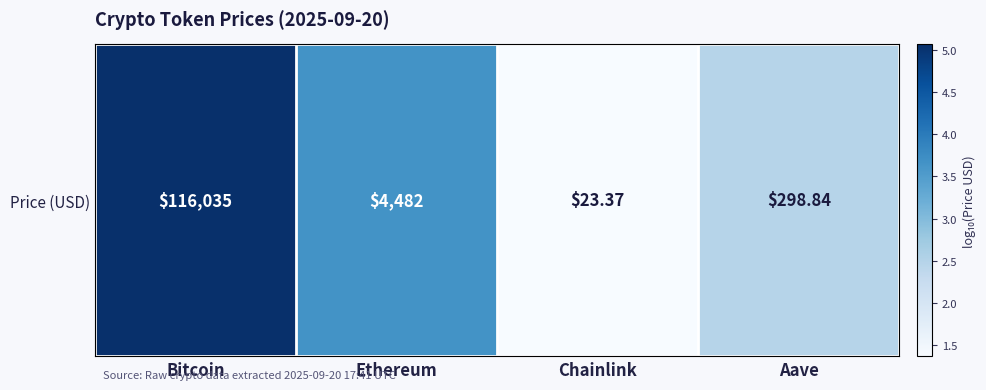

What is the average value?

3.1